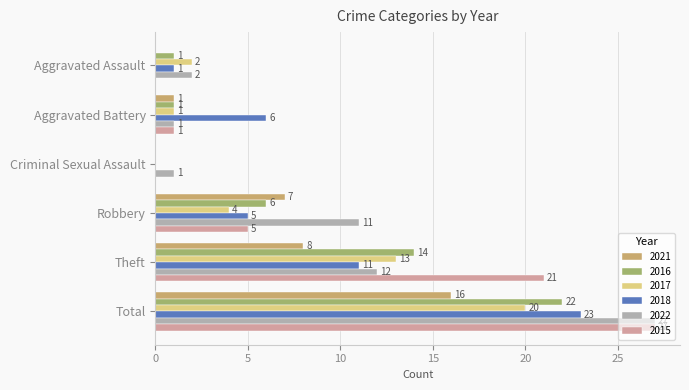

What is the average value of the 2016 series?

7